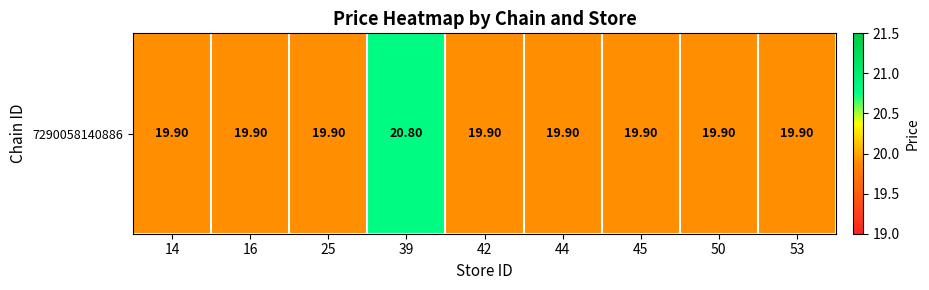

List the labels in order of value, smallest first.

14, 16, 25, 42, 44, 45, 50, 53, 39